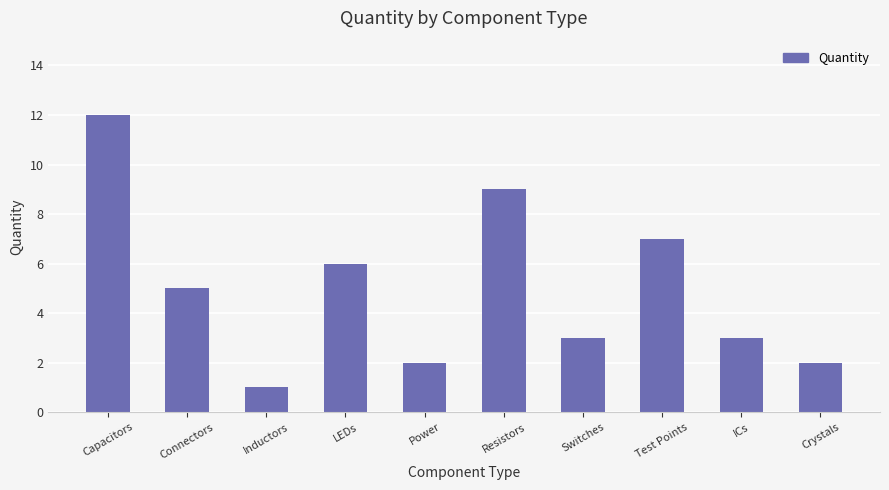

Which category has the lowest value across all series?

Inductors